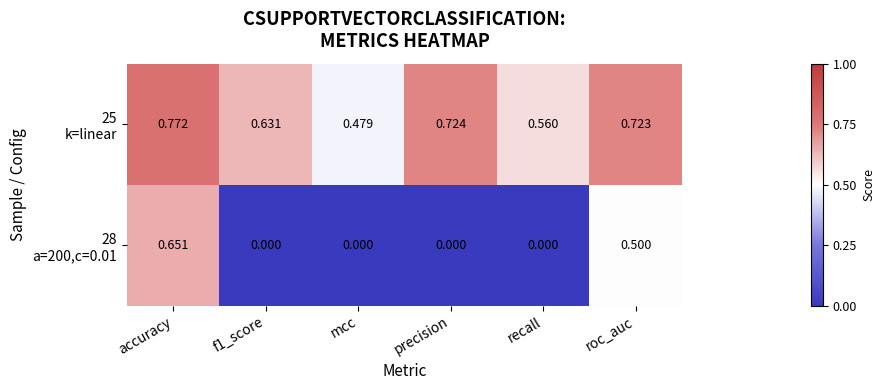

At which category is the sum across all series the highest?

accuracy